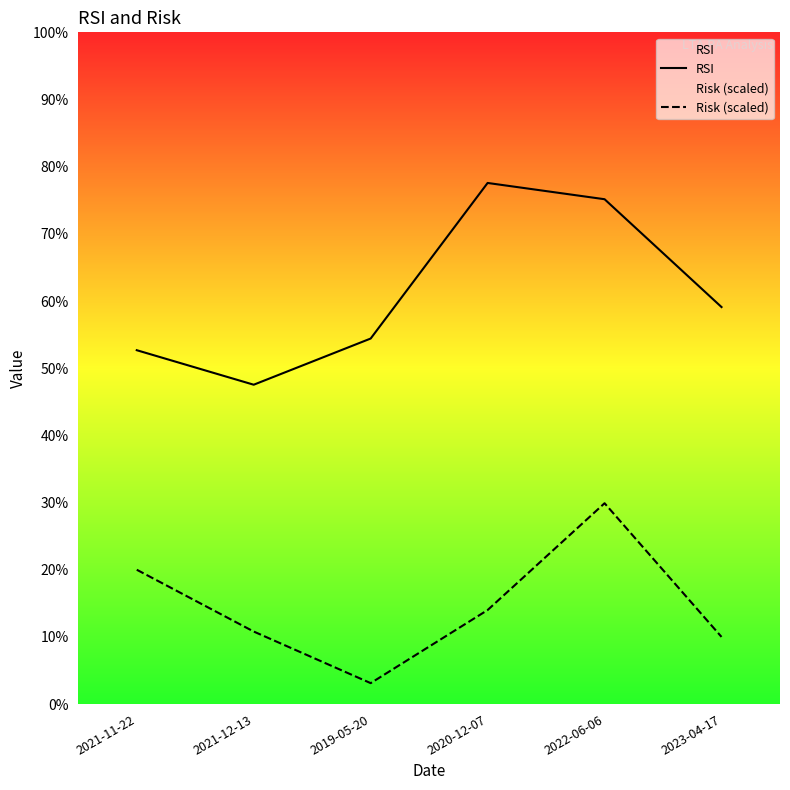

What is the difference between the Risk (scaled) values at 2020-12-07 and 2021-11-22?

6.0